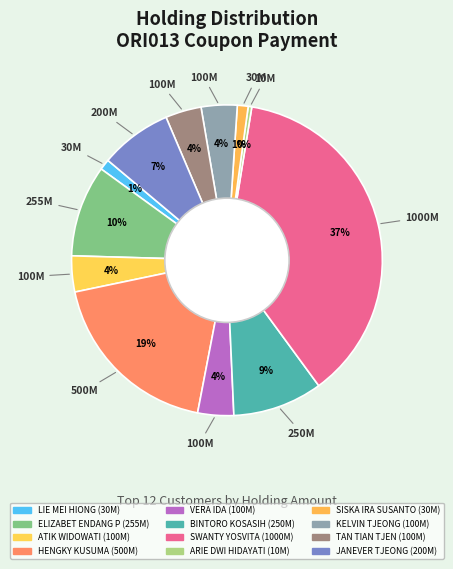

What is the smallest slice in the pie chart?

ARIE DWI HIDAYATI